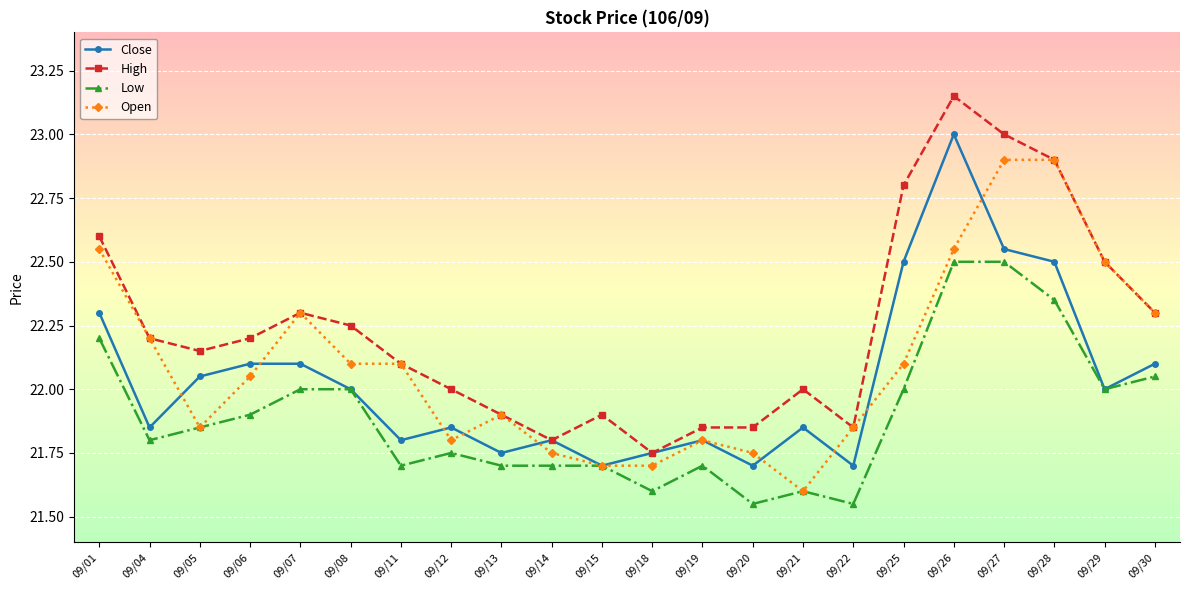

Is it true that Close equals 21.8 at 09/19?

True